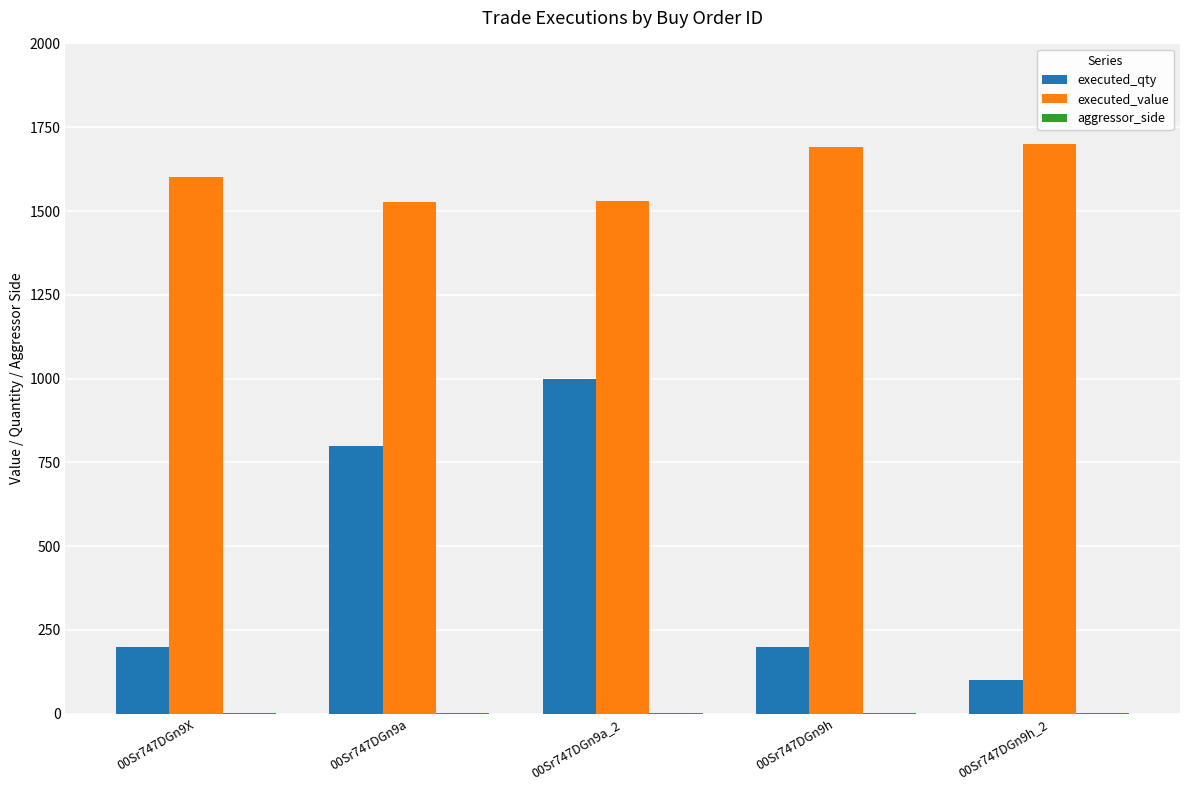

What is the maximum value for executed_qty?

1000.0